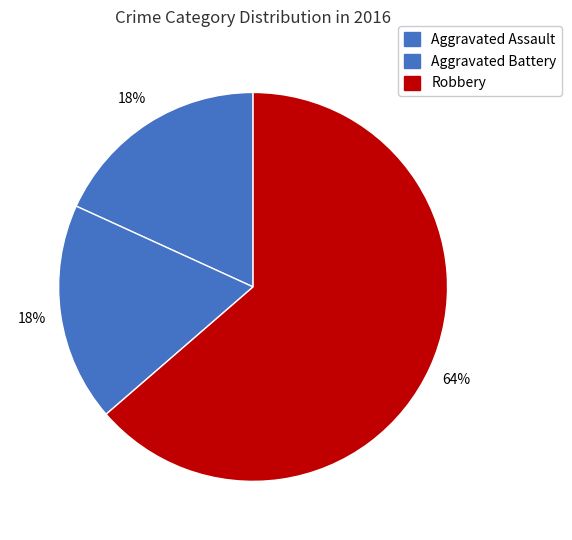

Which slice is the smallest?

Aggravated Assault